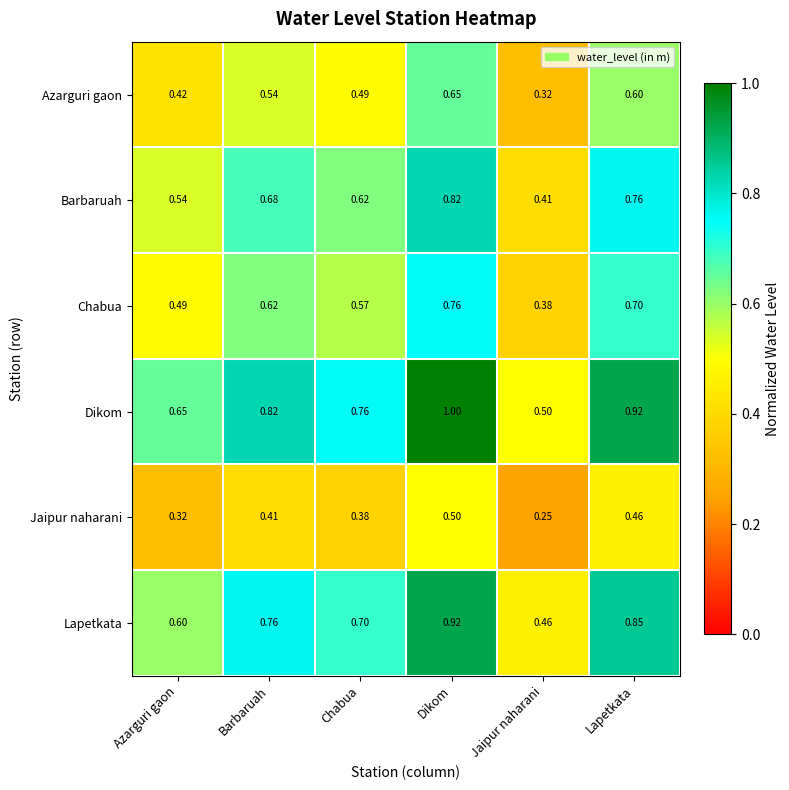

Which category has the highest value across all series?

Dikom